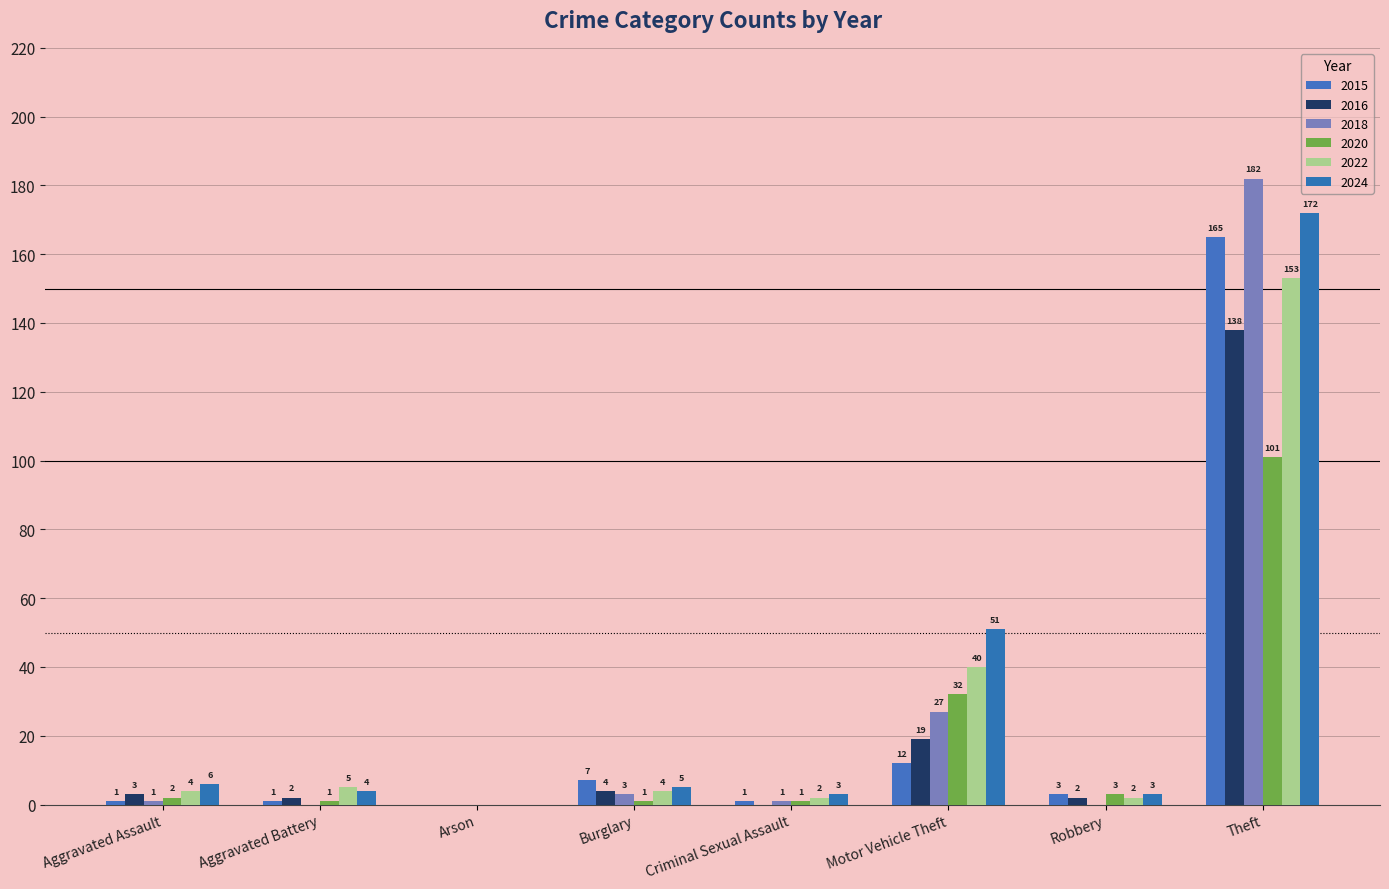

The 2015 series shows 1 at Aggravated Battery. True or false?

True